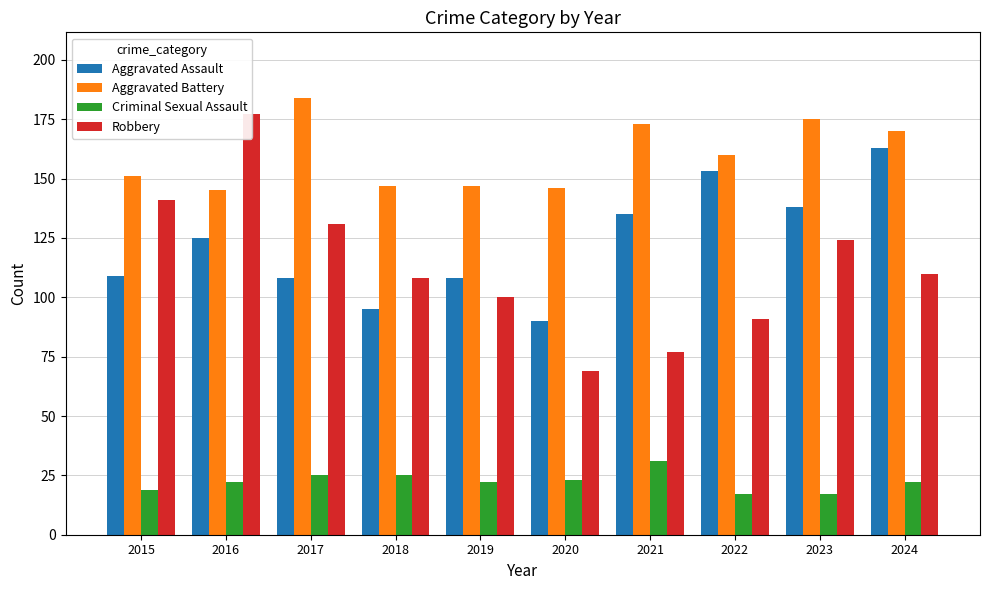

How many data points in Aggravated Battery are less than 160?

5